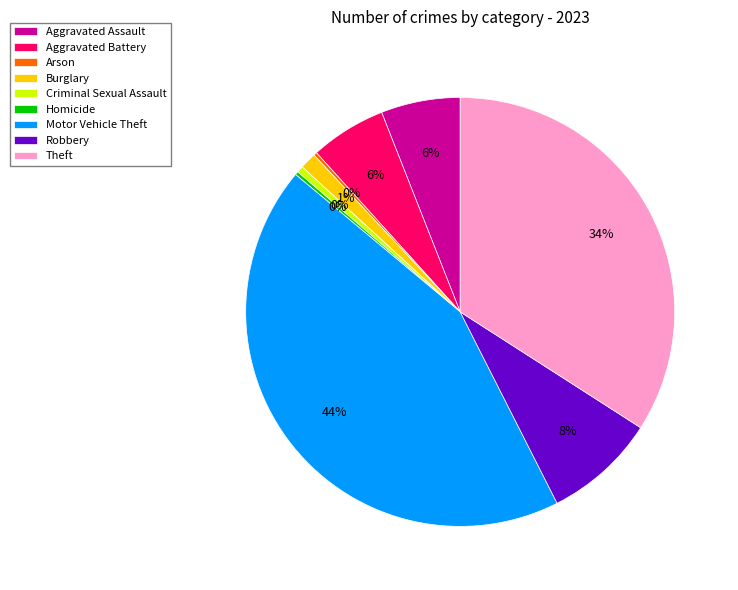

Which slice is the largest?

Motor Vehicle Theft